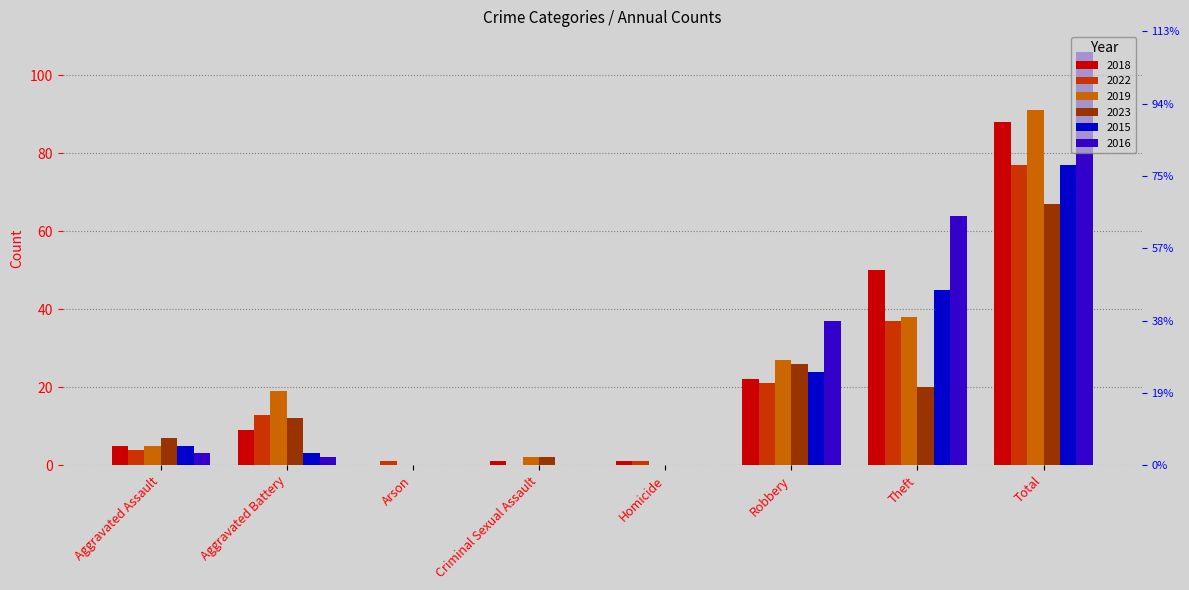

What is the difference between the second highest and minimum values in the 2022 series?

37